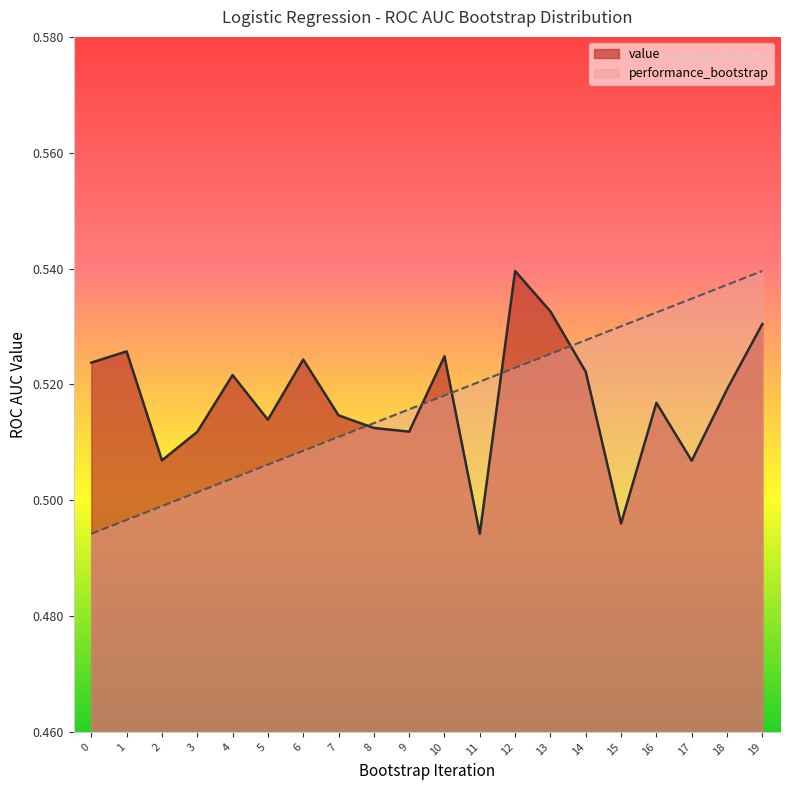

What is the value of the performance_bootstrap point at the 8th from the left?

0.5